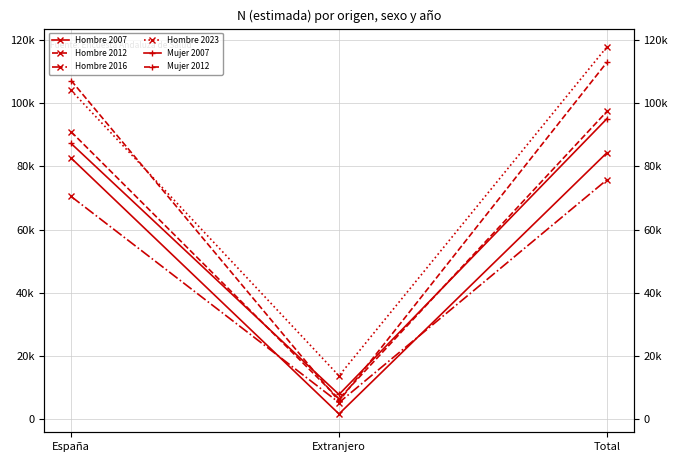

True or false: Hombre 2016 has a value of 75765 at Total.

True